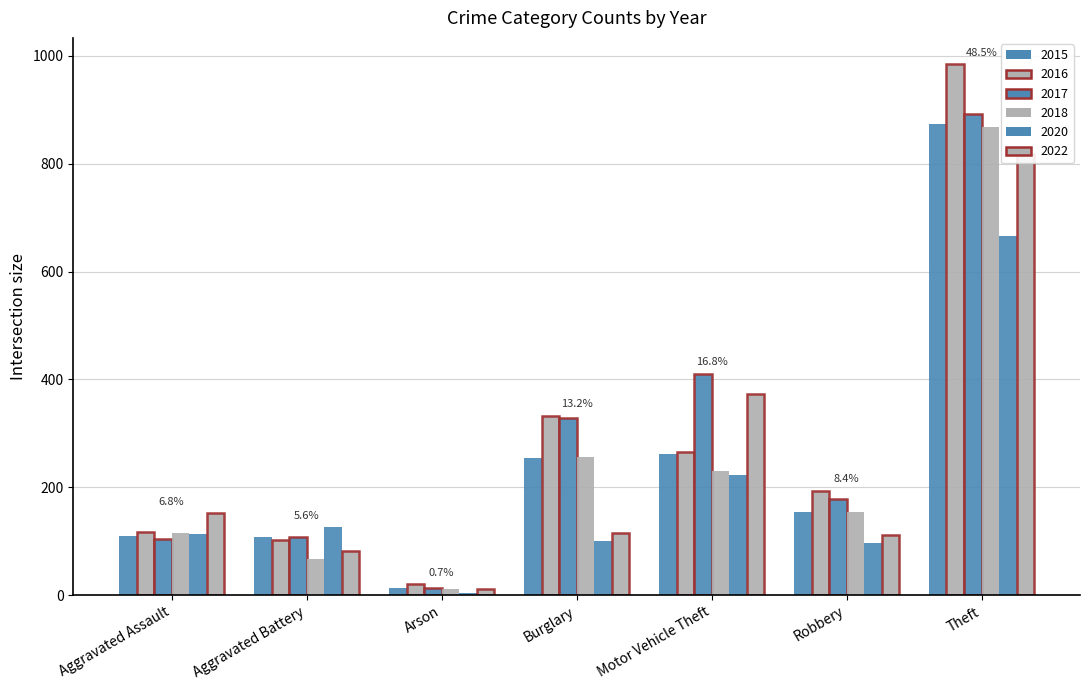

What is the sum of all 2022 values?

1664